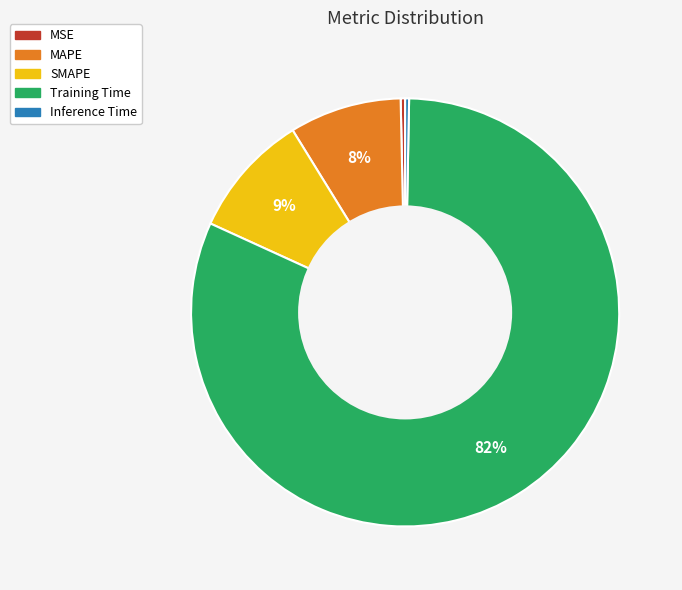

True or false: SMAPE accounts for 9% of the total.

True